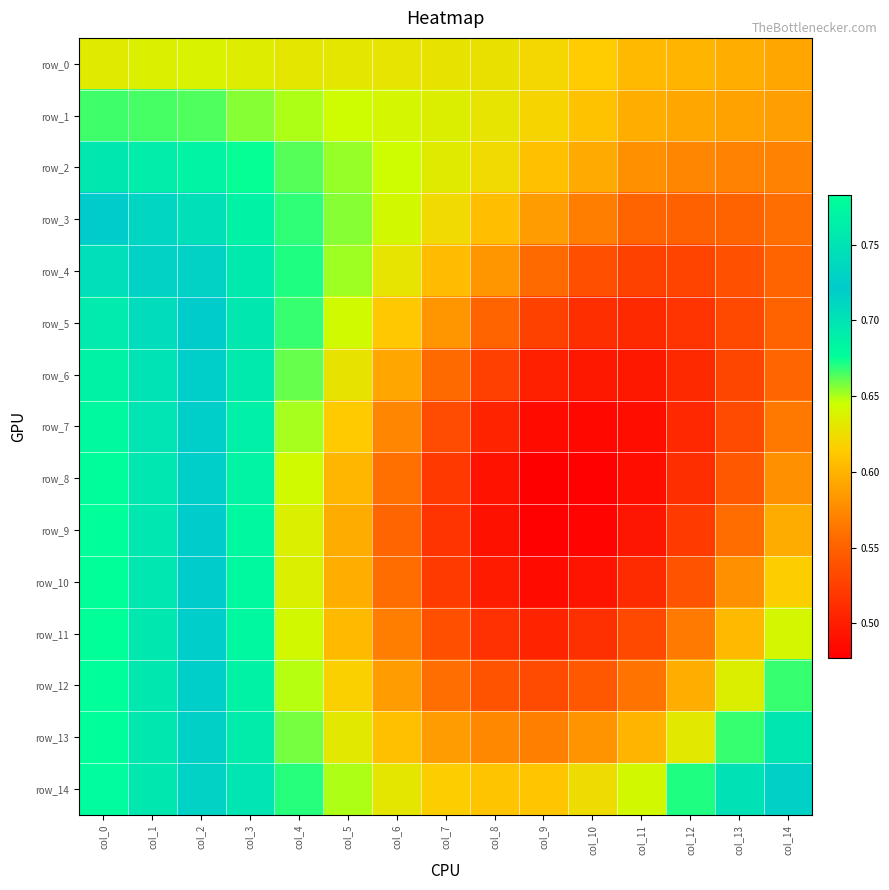

What is the average value of the row_3 series?

0.6